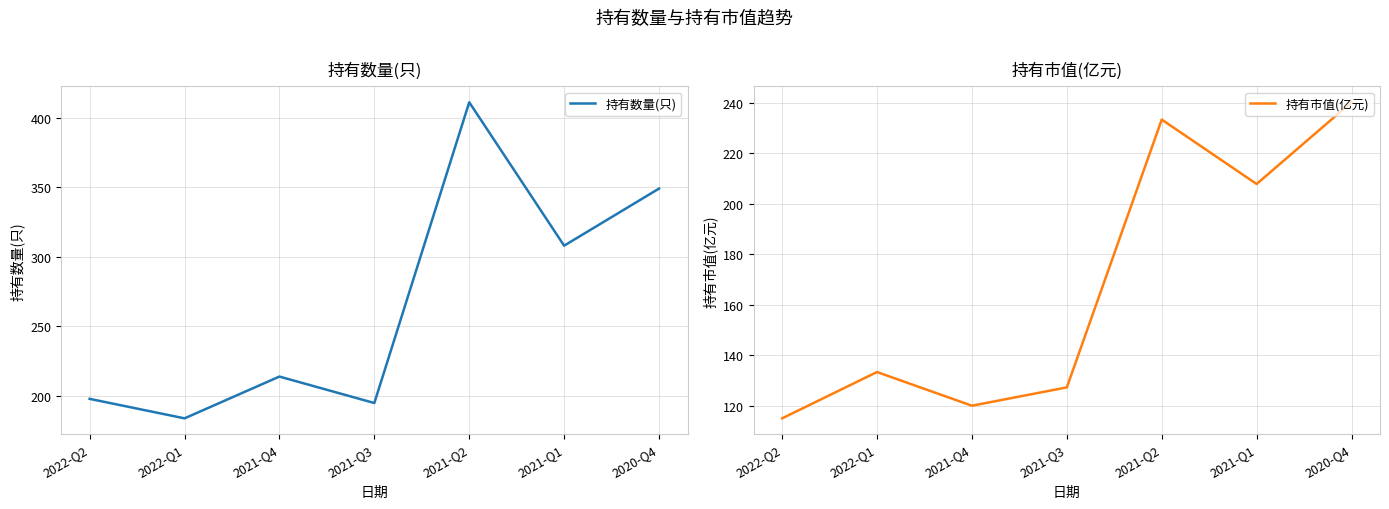

True or false: 持有市值(亿元) has a value of 120.0 at 2021-Q4.

True